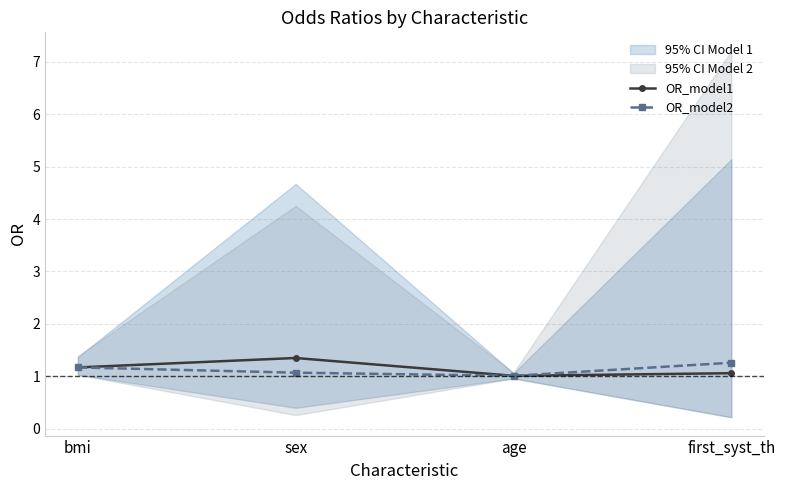

Rank the series by their maximum value, from highest to lowest.

OR_model1, OR_model2